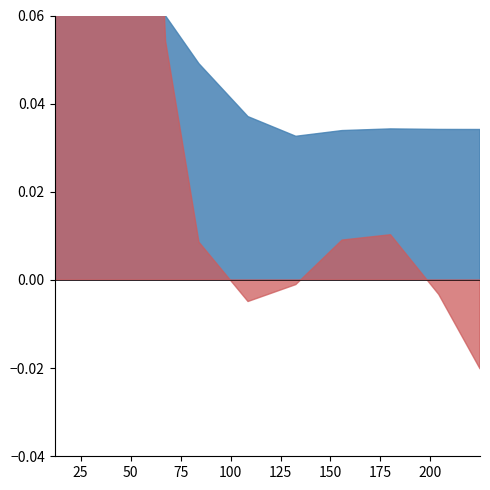

How many interior local valleys does the LAC CONC. MID. (mM) series have?

1